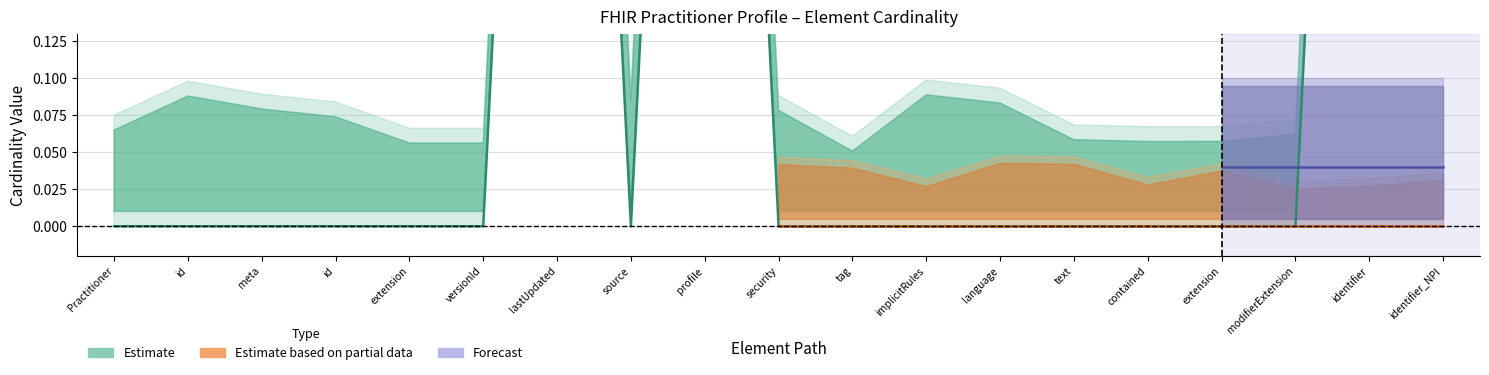

Does the chart display data point markers on the line(s)?

No